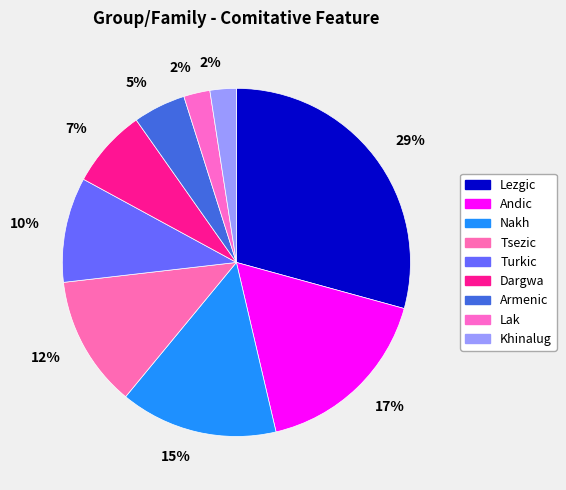

Is there any slice that represents more than half of the pie?

No